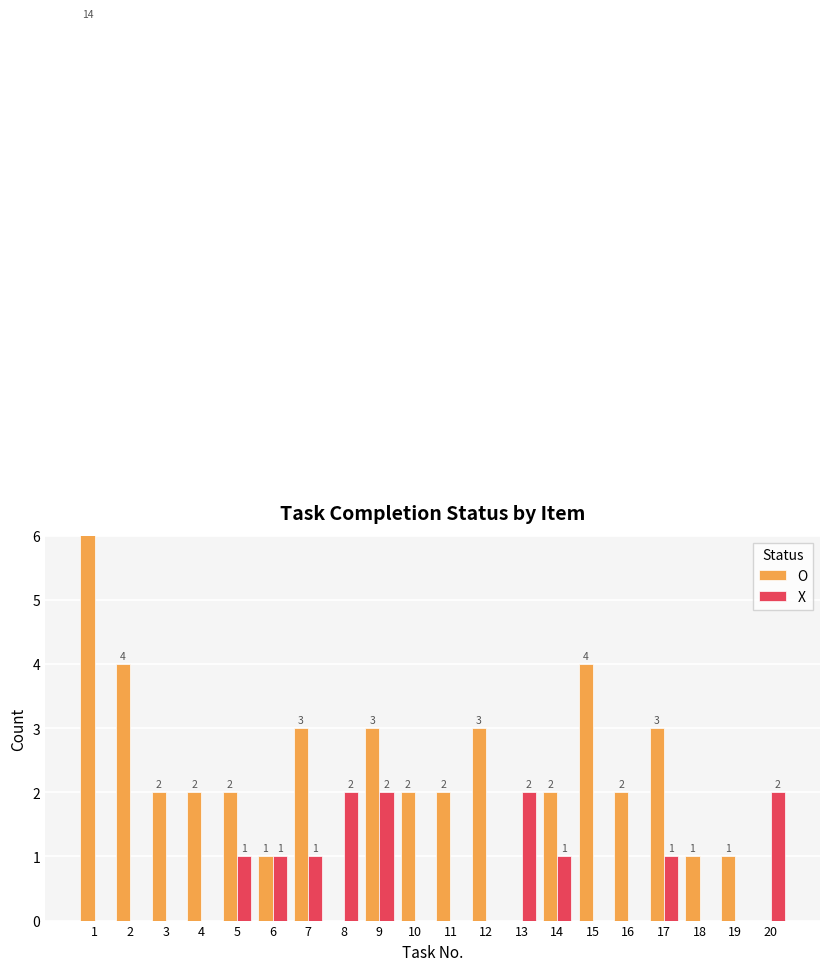

How many values in the X series exceed 0?

9